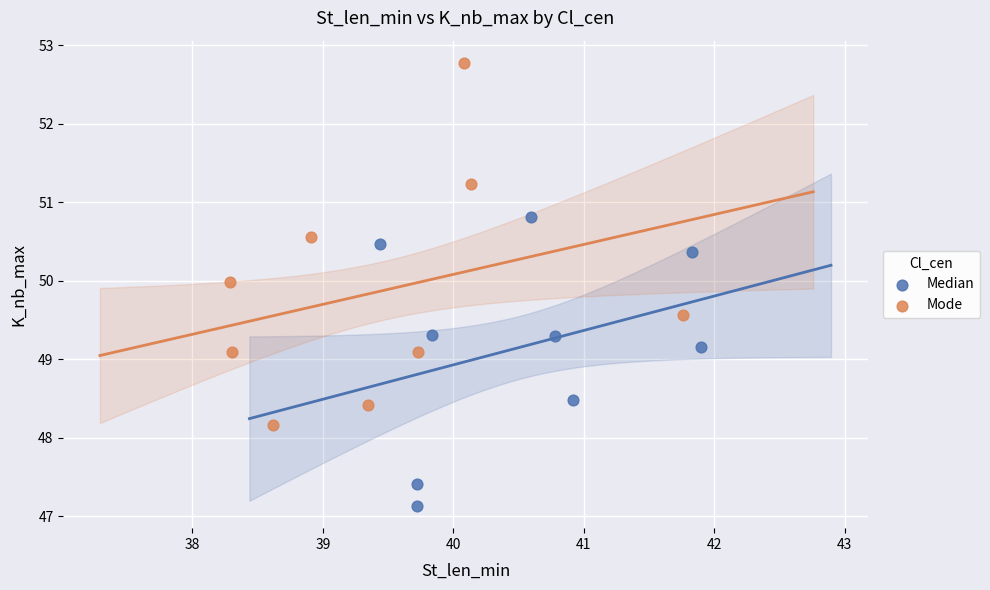

Which series reaches the minimum Y coordinate?

Median